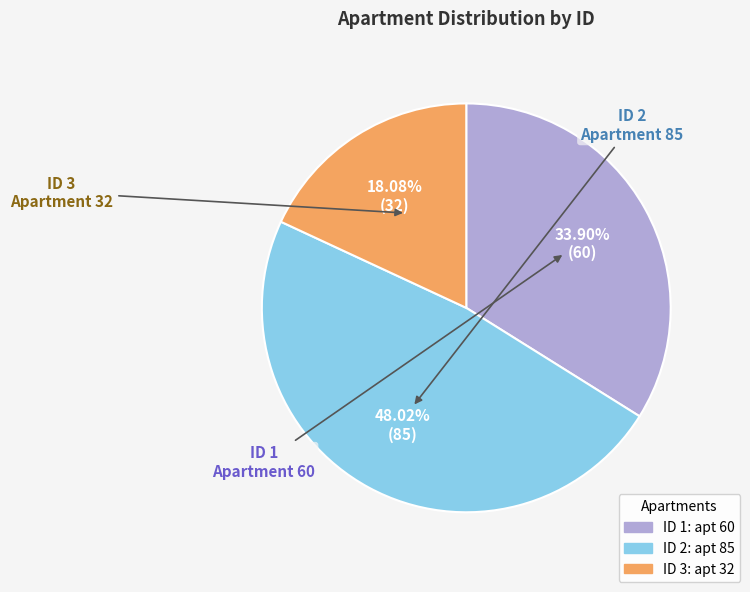

Is there any slice that represents more than half of the pie?

No